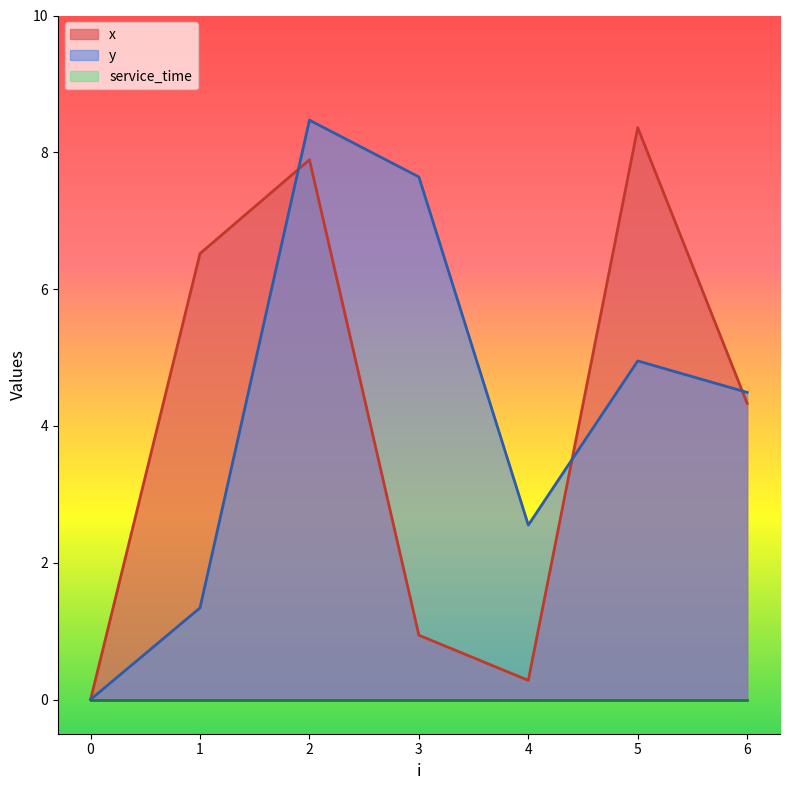

Where do y and x first cross each other?

1 and 2